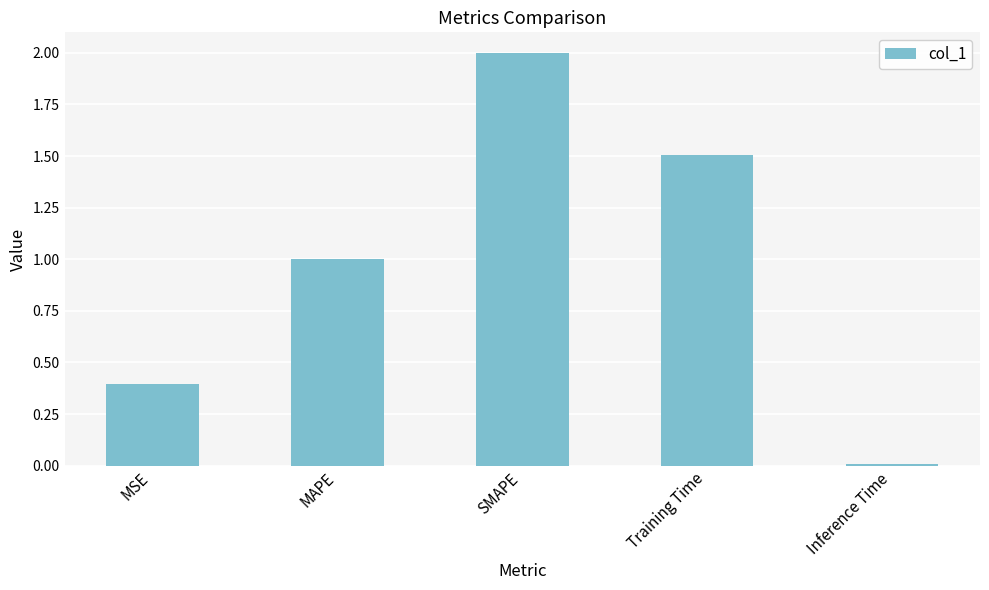

List the labels in order of value, largest first.

SMAPE, Training Time, MAPE, MSE, Inference Time